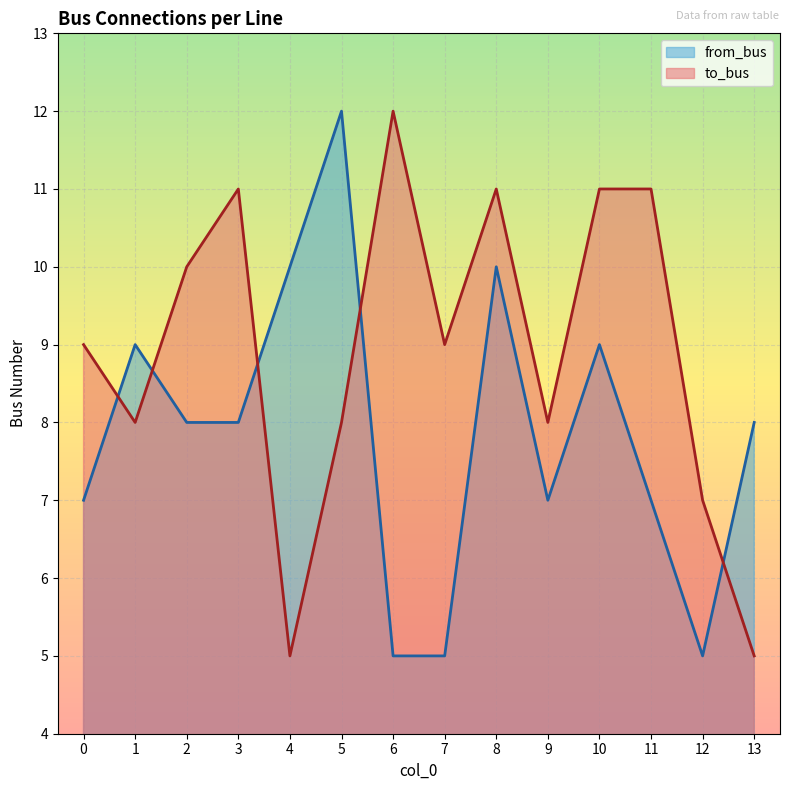

What is the sum of all from_bus values?

110